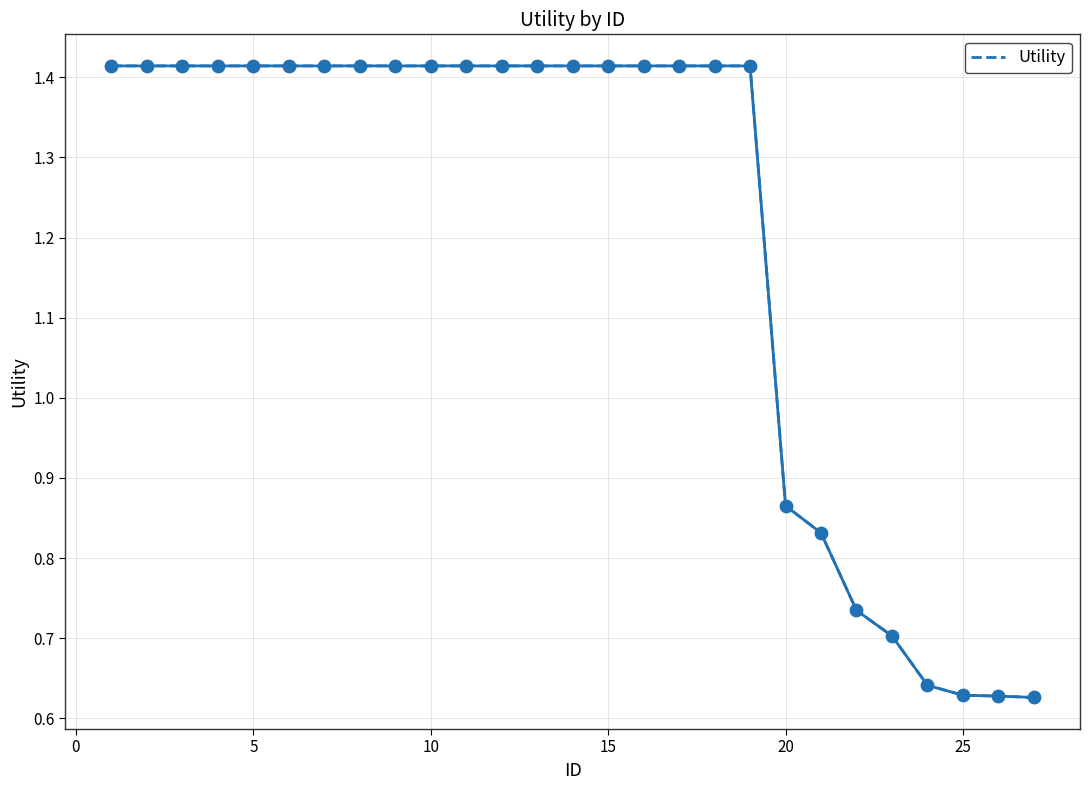

Does the chart have visible grid lines?

Yes